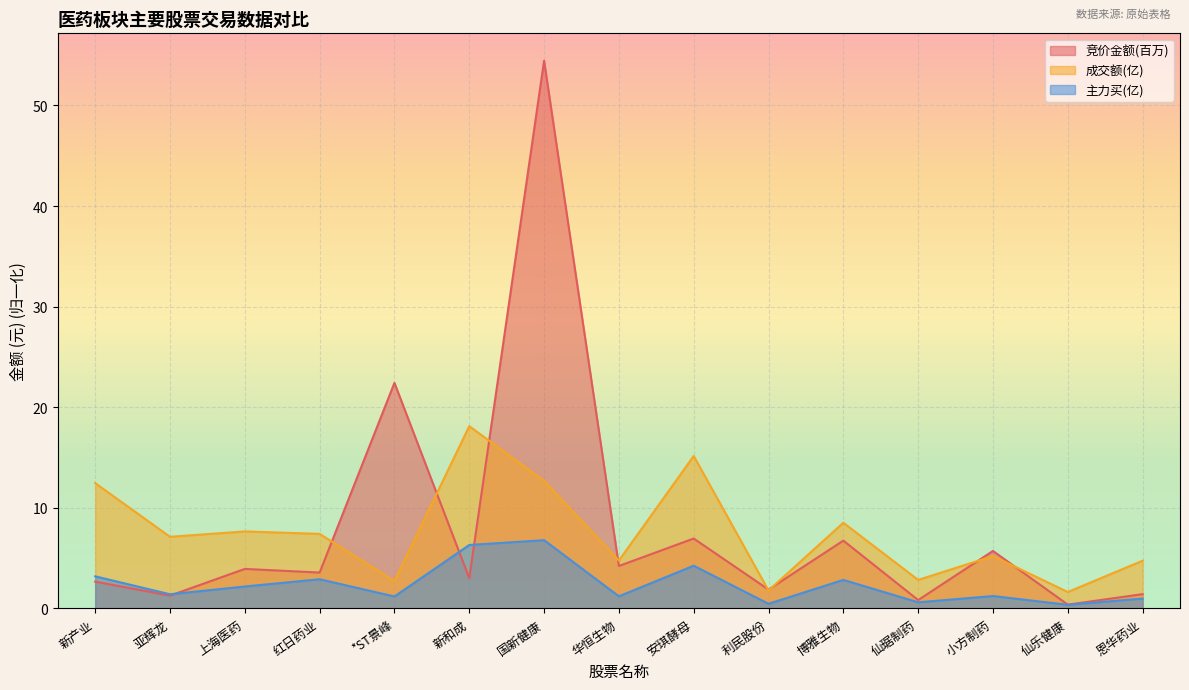

True or false: 主力买 and 成交额 cross at least once.

False